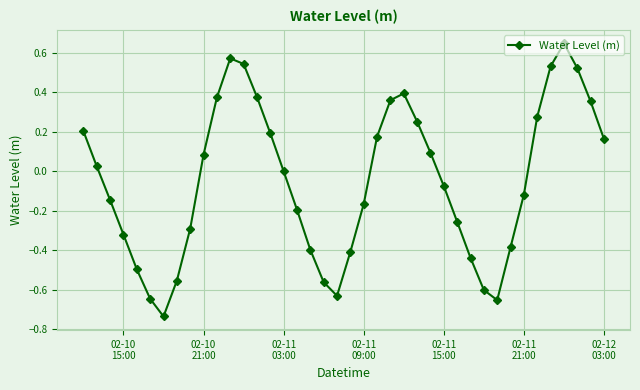

What is the difference between the maximum and minimum values?

1.4